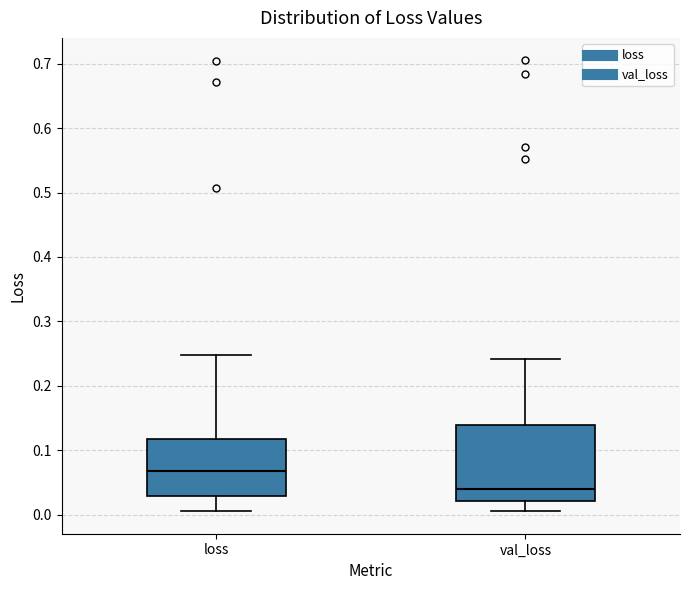

Which box's median line is the highest?

loss